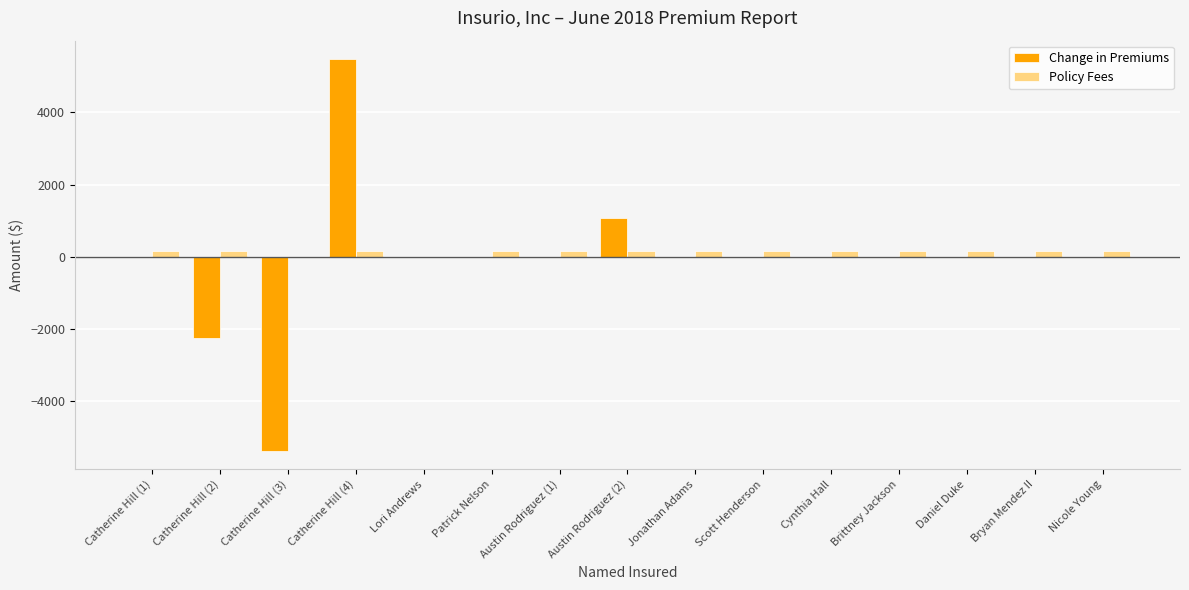

Are the bars horizontal?

No